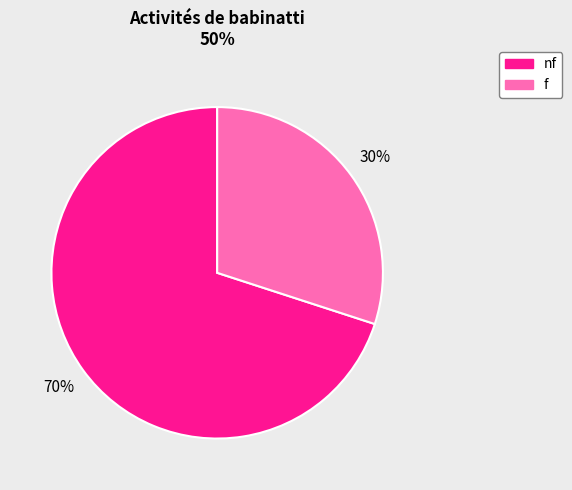

Does any single category account for the majority?

Yes